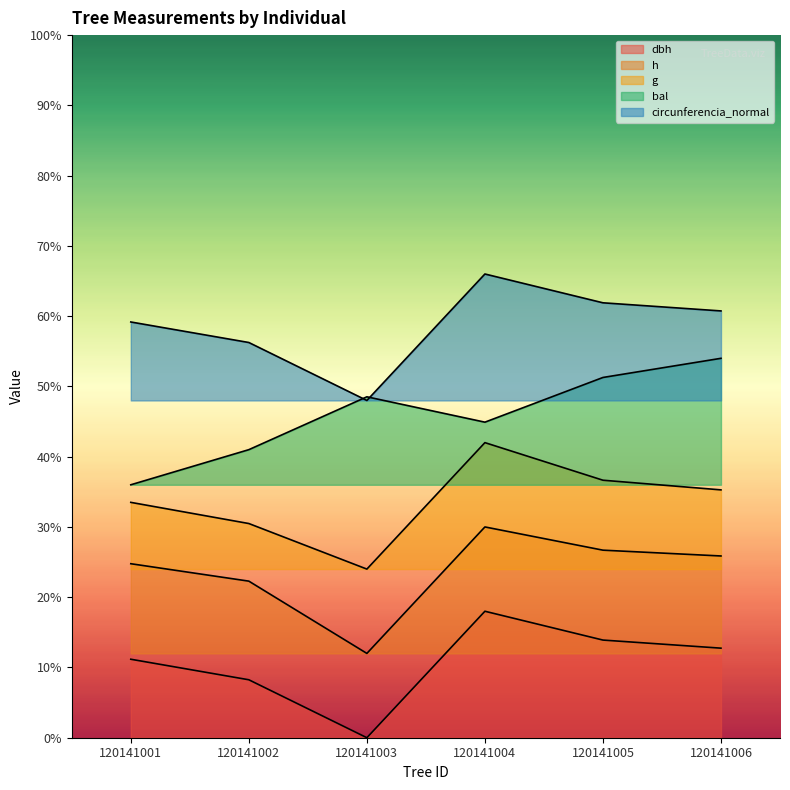

What is the value of the bal point at the 1st from the left?

36.0